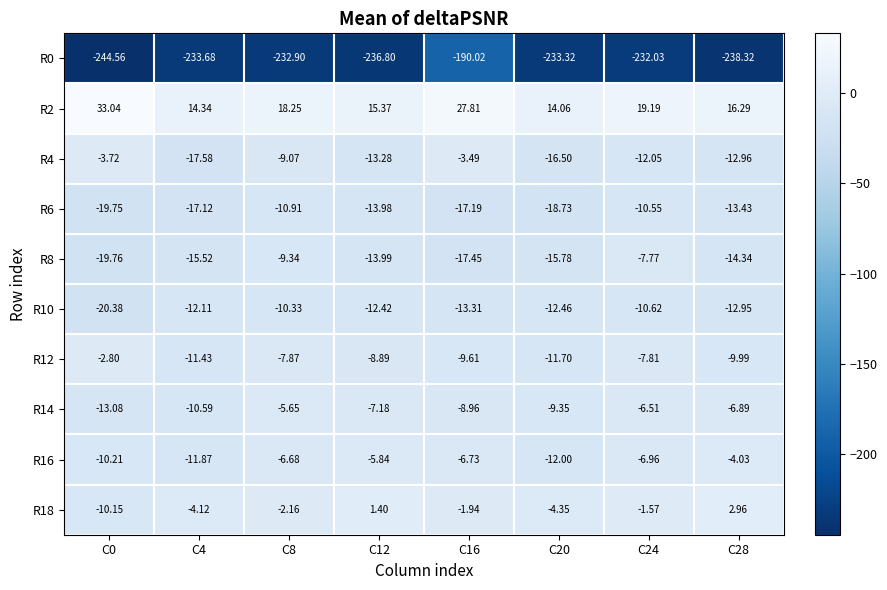

Is the value of R8 at C16 greater than the value of R6 at C24?

No